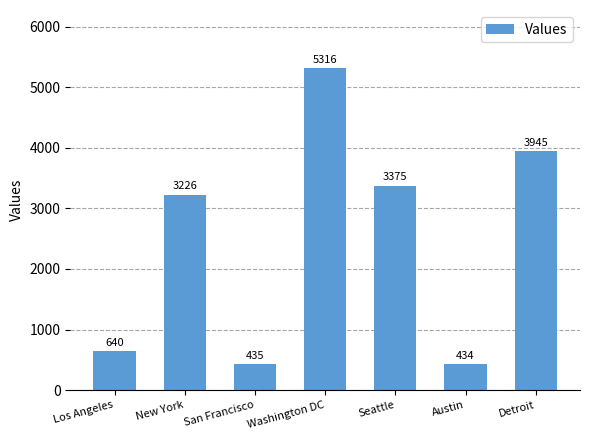

At which category does the chart reach its minimum across all series?

Austin